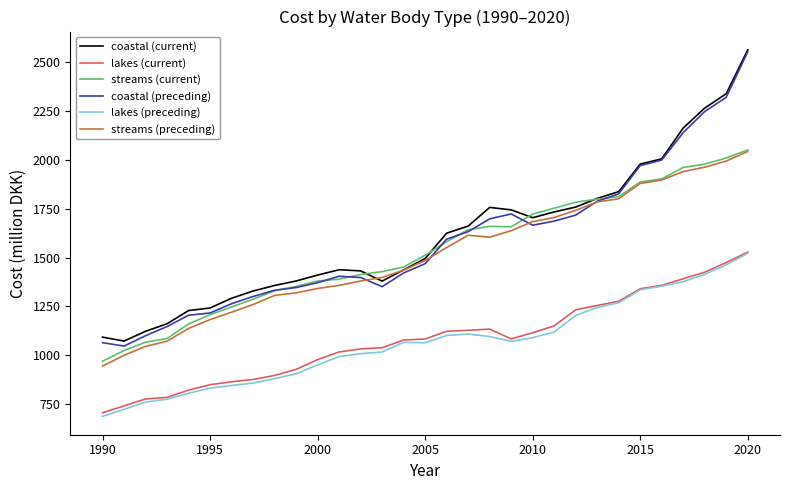

True or false: streams (preceding) and lakes (preceding) cross at least once.

False